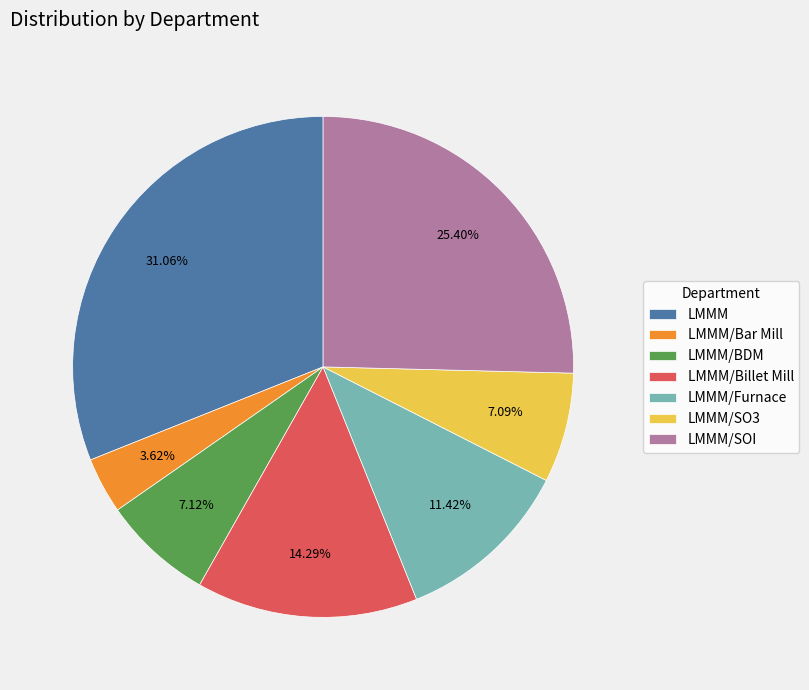

Between LMMM/BDM and LMMM/Furnace, which is larger?

LMMM/Furnace